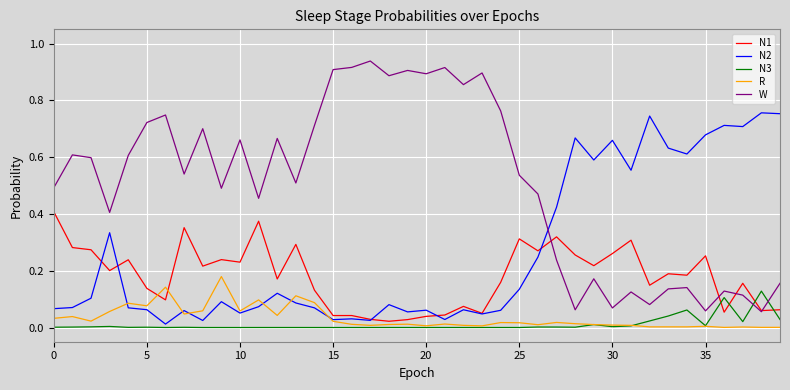

True or false: W and N3 cross at least once.

True